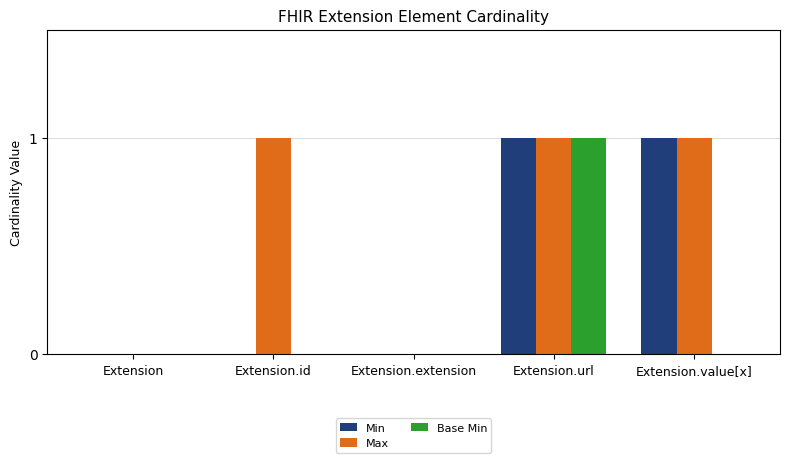

Are the bars horizontal?

No